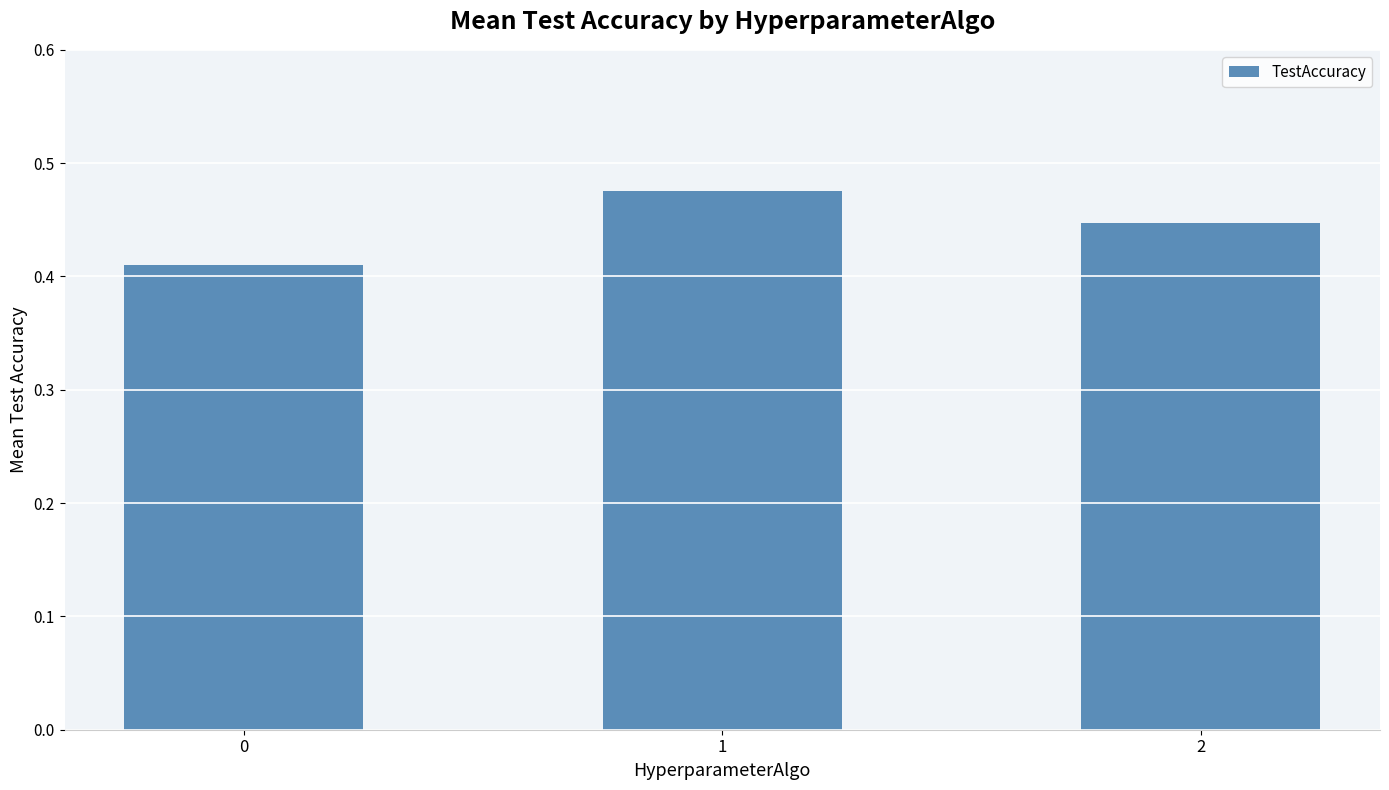

The value at 0 is 0.1. True or false?

False